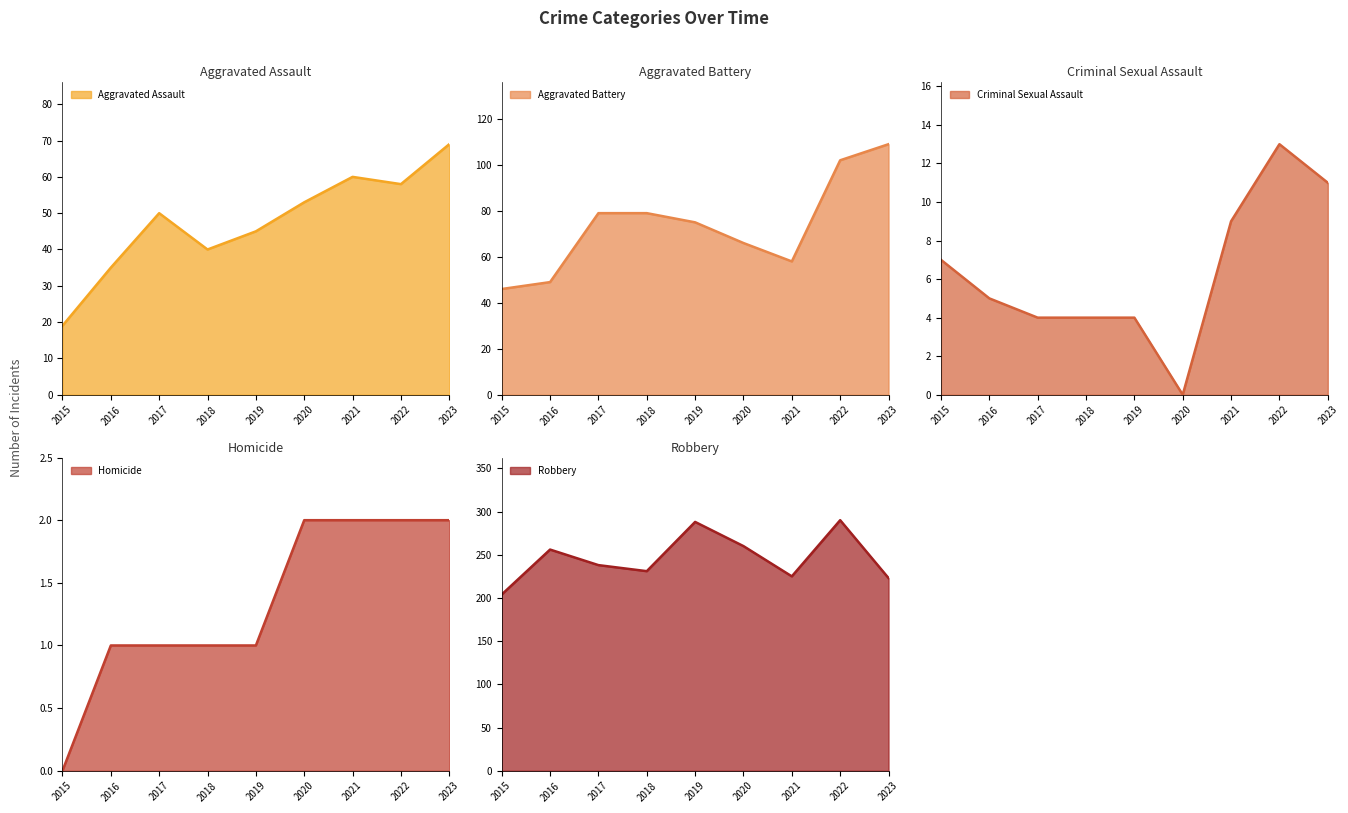

Does the chart have visible grid lines?

No